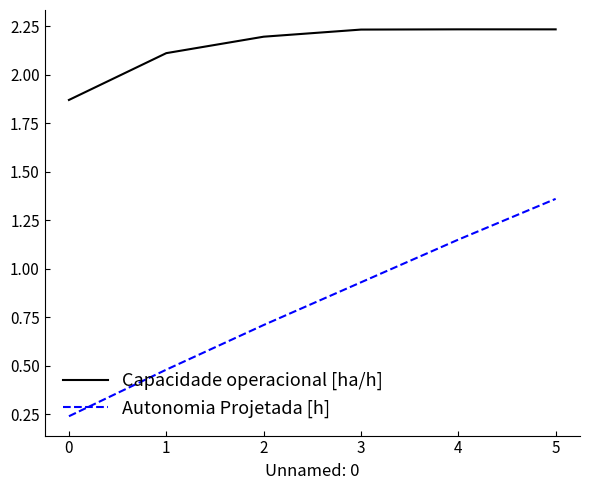

What are all the series names shown in the legend?

Capacidade operacional [ha/h], Autonomia Projetada [h]